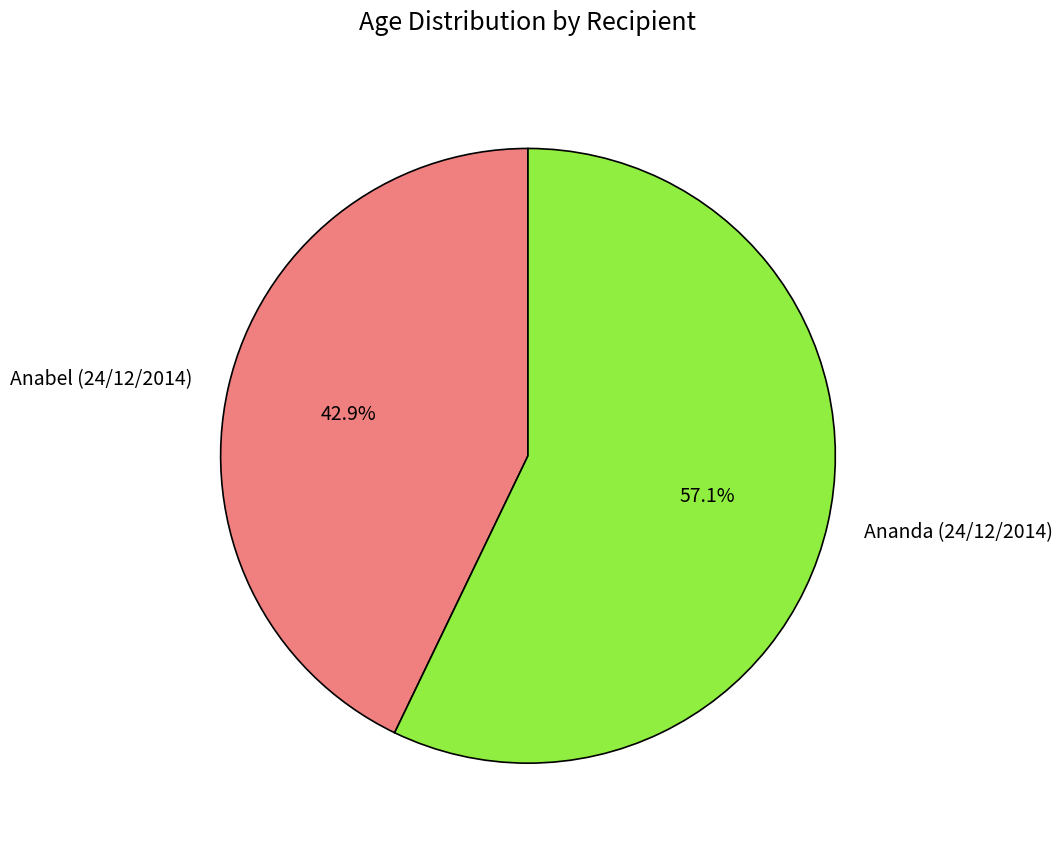

Which has a higher value, Ananda (24/12/2014) or Anabel (24/12/2014)?

Ananda (24/12/2014)